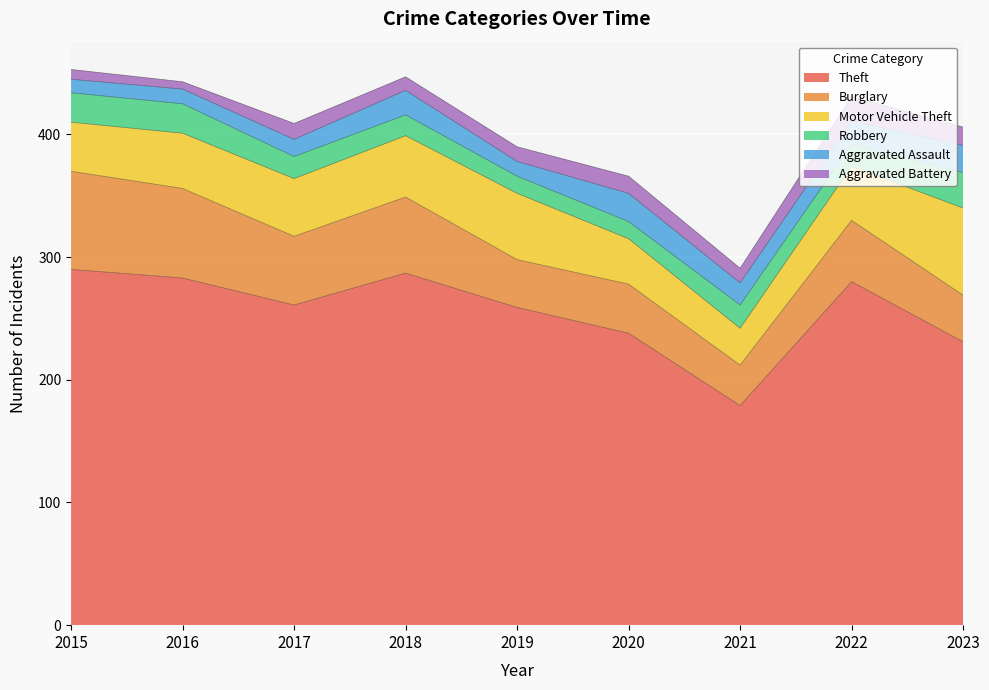

At which category does the chart reach its minimum across all series?

2016